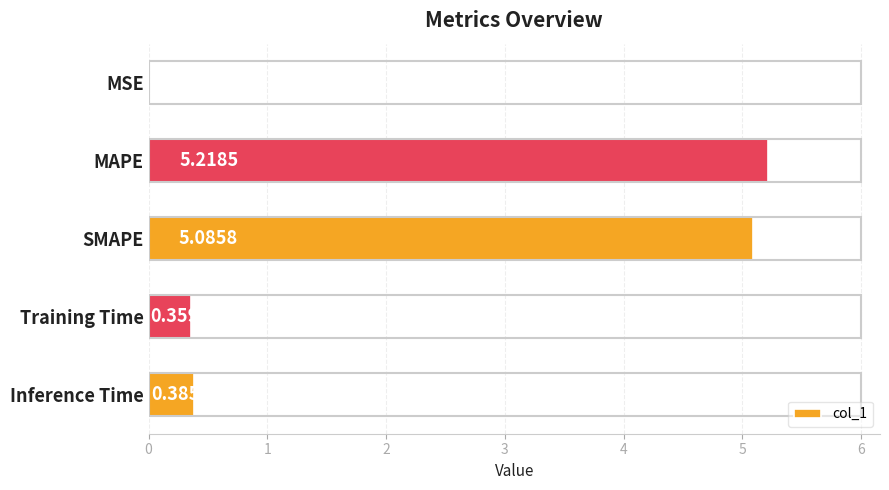

Which has a higher value, MAPE or SMAPE?

MAPE